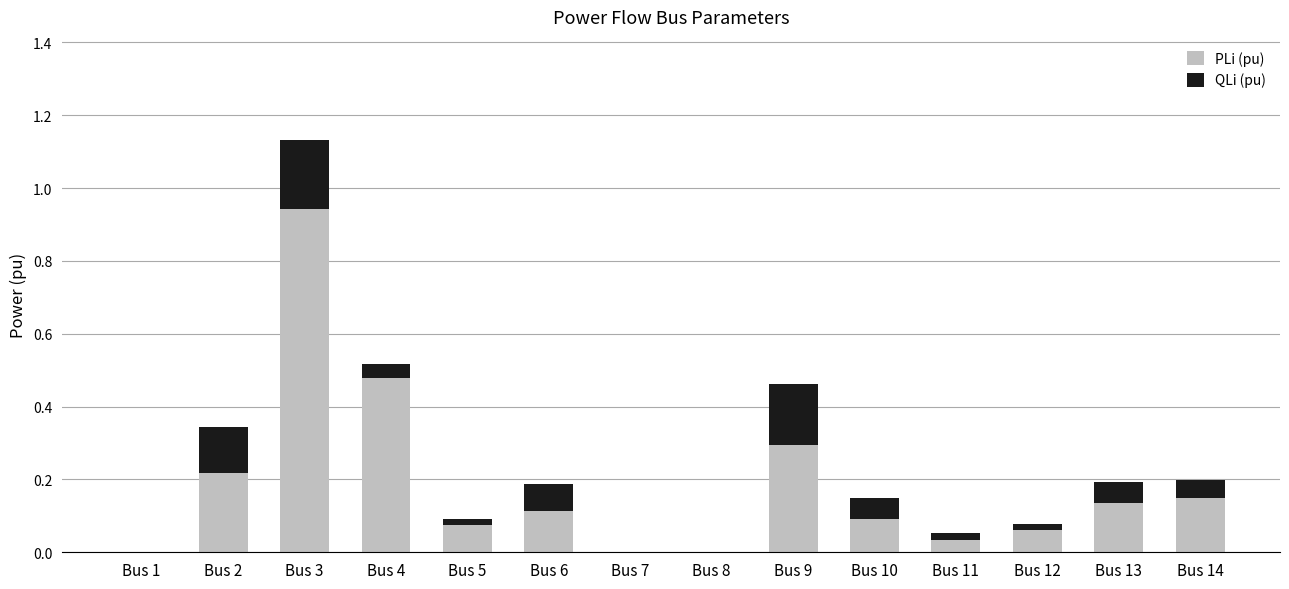

What is the sum of all PLi (pu) values?

2.6